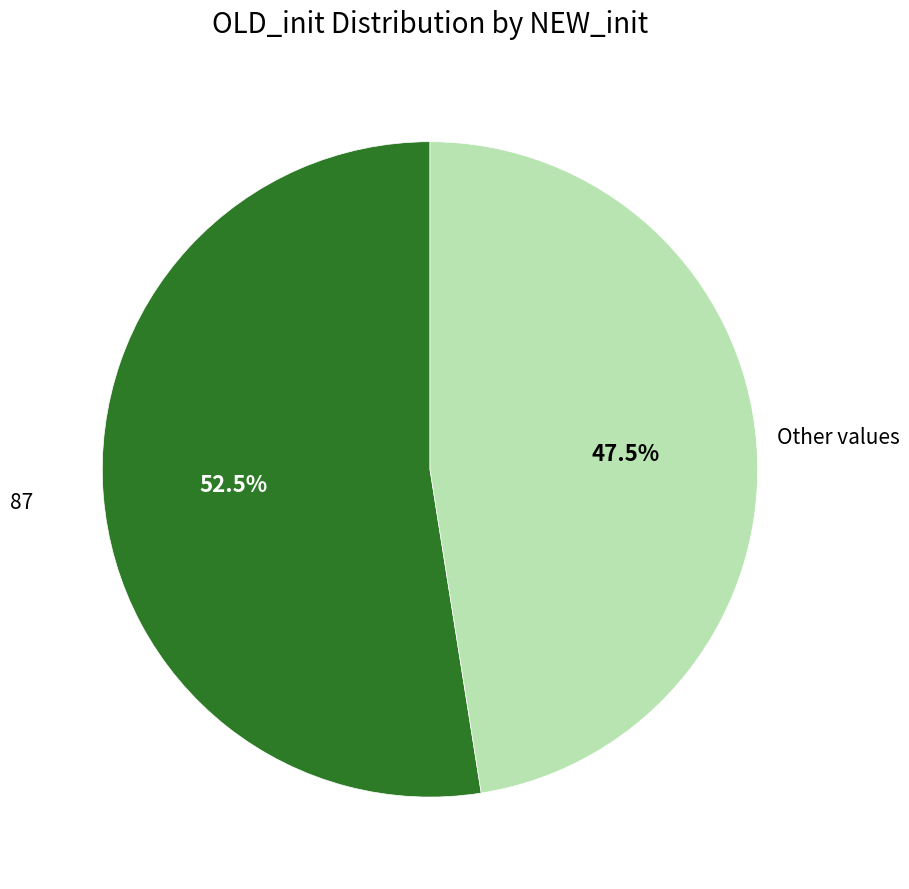

Is there a majority slice in this chart?

Yes